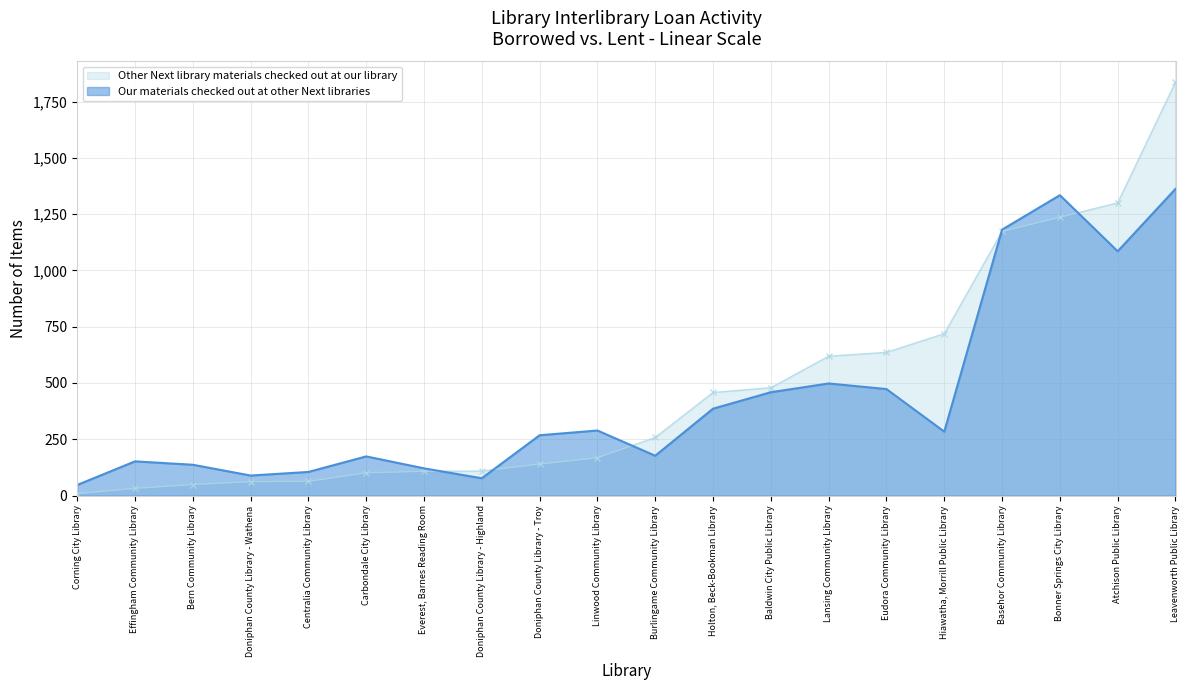

List the labels in order of Our materials checked out at other Next libraries value, smallest first.

Corning City Library, Doniphan County Library - Highland, Doniphan County Library - Wathena, Centralia Community Library, Everest, Barnes Reading Room, Bern Community Library, Effingham Community Library, Carbondale City Library, Burlingame Community Library, Doniphan County Library - Troy, Hiawatha, Morrill Public Library, Linwood Community Library, Holton, Beck-Bookman Library, Baldwin City Public Library, Eudora Community Library, Lansing Community Library, Atchison Public Library, Basehor Community Library, Bonner Springs City Library, Leavenworth Public Library